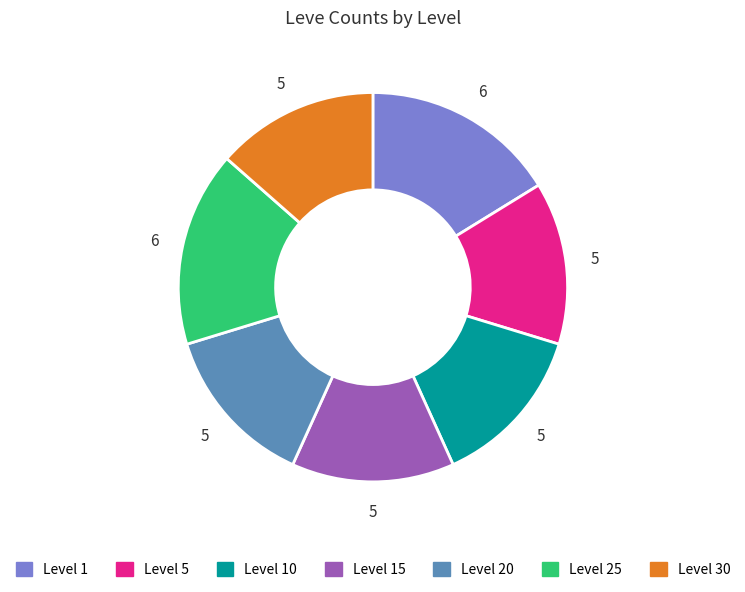

Is there any slice that represents more than half of the pie?

No